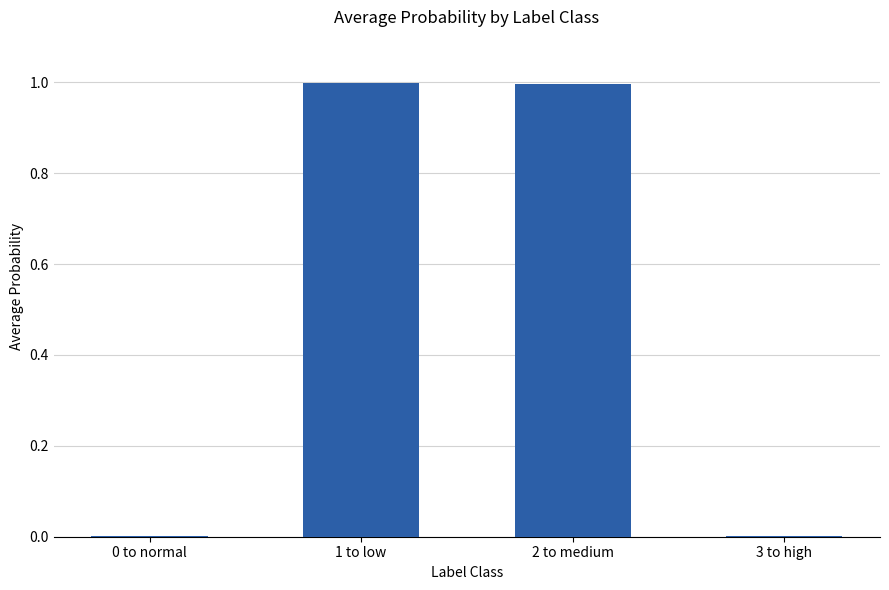

The value at 1 to low is 0.2. True or false?

False